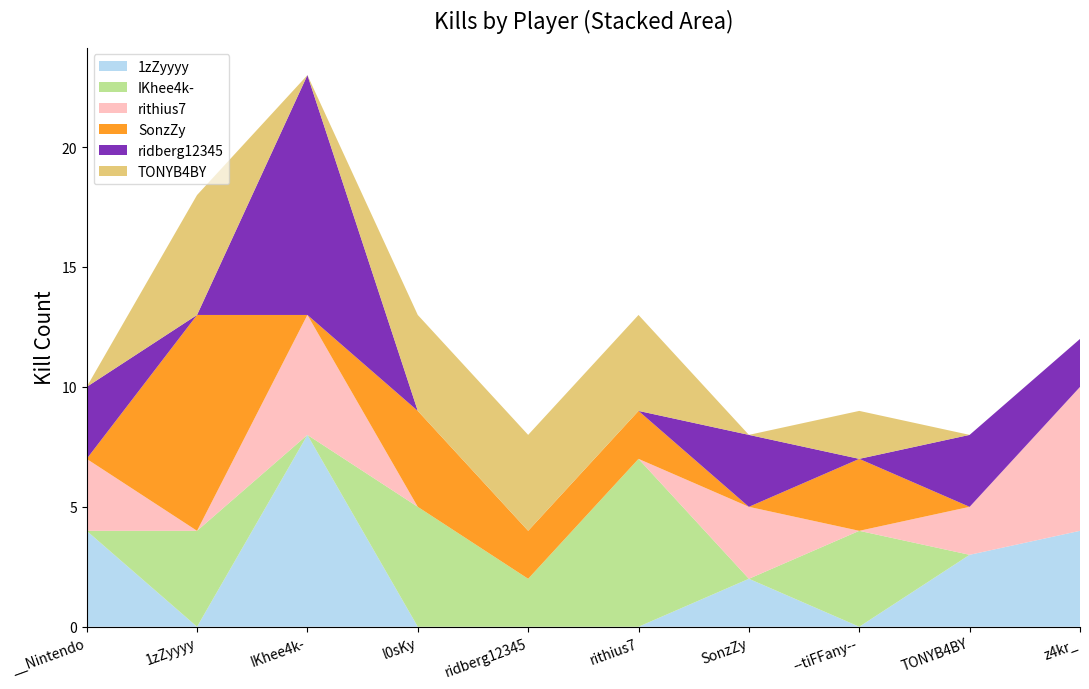

Reading left to right, extract all data points from this chart.

1zZyyyy: 4	0	8	0	0	0	2	0	3	4
IKhee4k-: 0	4	0	5	2	7	0	4	0	0
rithius7: 3	0	5	0	0	0	3	0	2	6
SonzZy: 0	9	0	4	2	2	0	3	0	0
ridberg12345: 3	0	10	0	0	0	3	0	3	2
TONYB4BY: 0	5	0	4	4	4	0	2	0	0